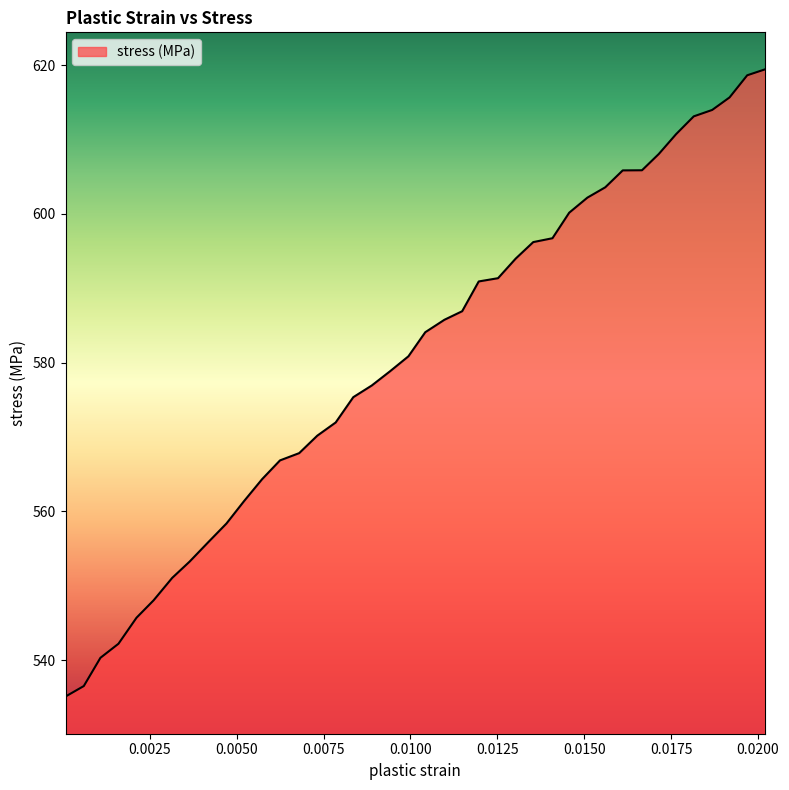

What is the greatest value displayed?

619.4